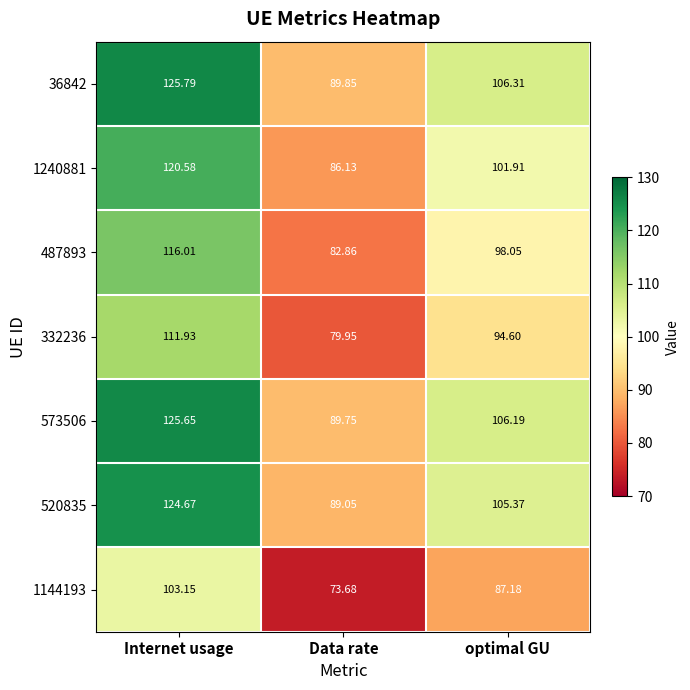

Rank the series by their maximum value, from lowest to highest.

1144193, 332236, 487893, 1240881, 520835, 573506, 36842